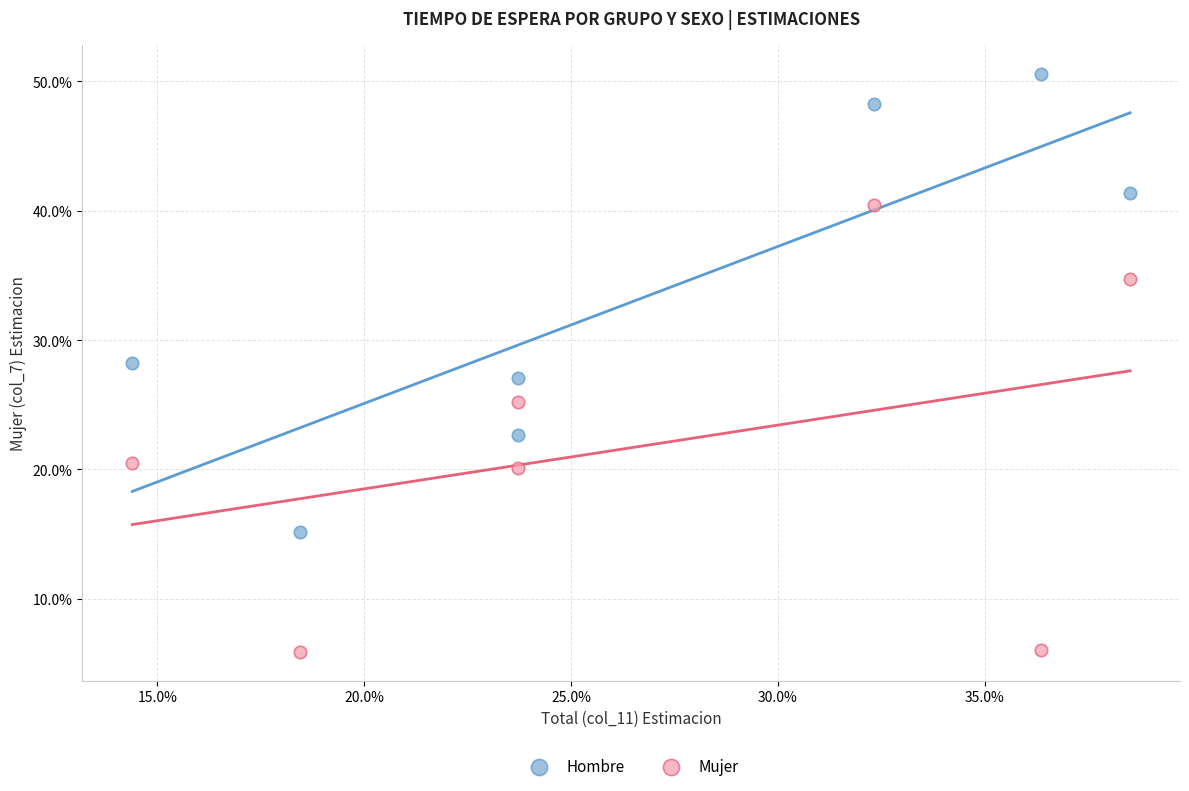

Which series has the widest spread of Y values?

Hombre